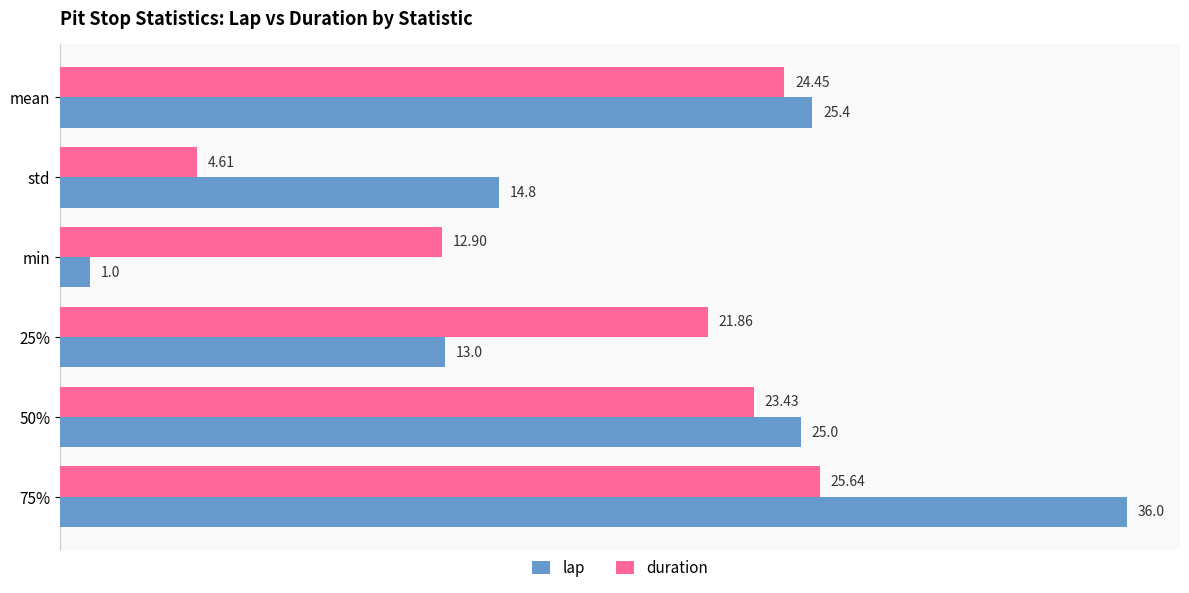

What is the difference between the second highest and second lowest values in the duration series?

11.6